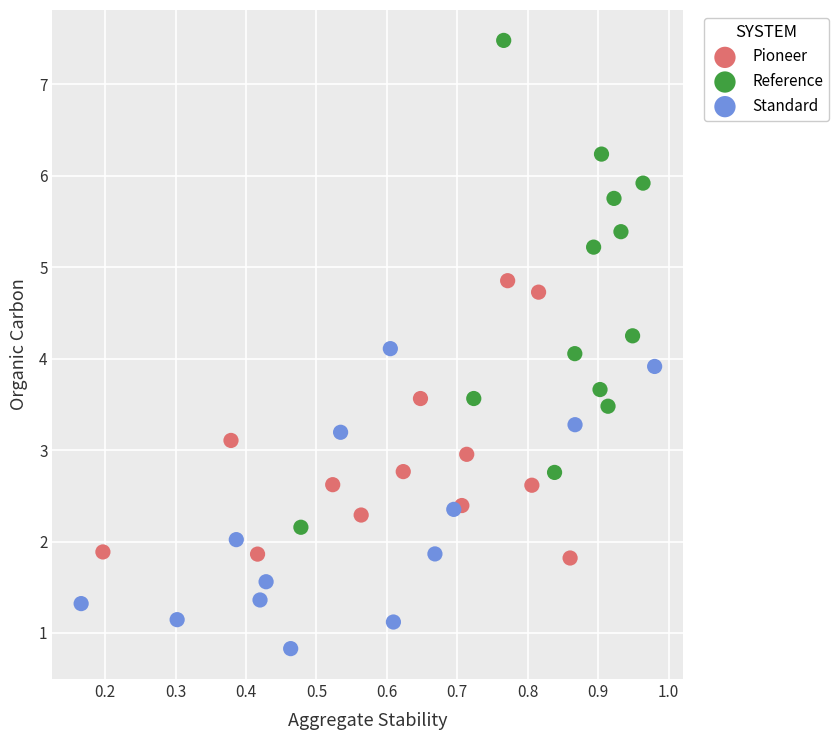

Which series contains the lowest Y value?

Standard